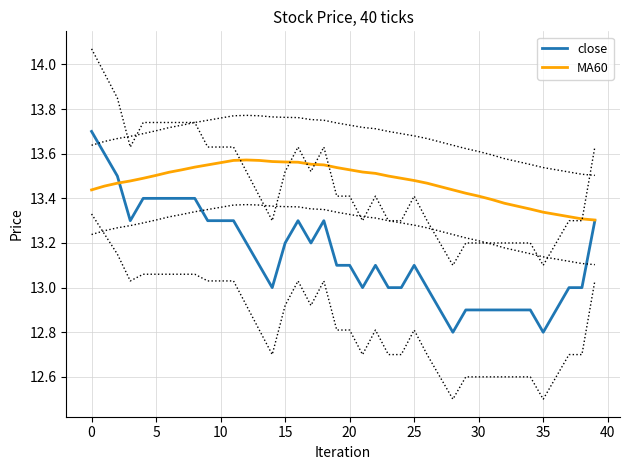

At which label is close closest to 13?

14